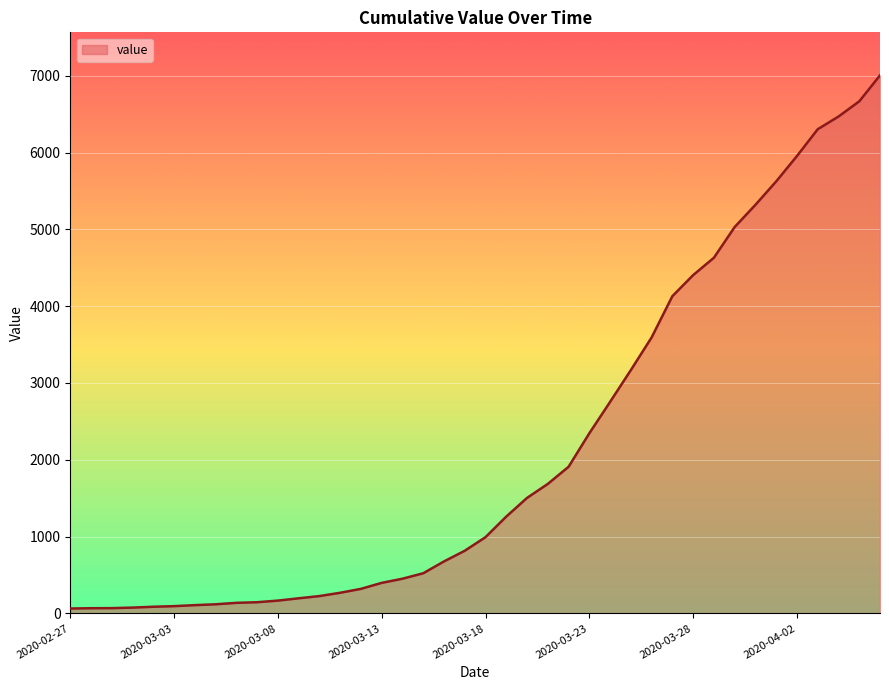

What is the maximum value shown in the chart?

7004